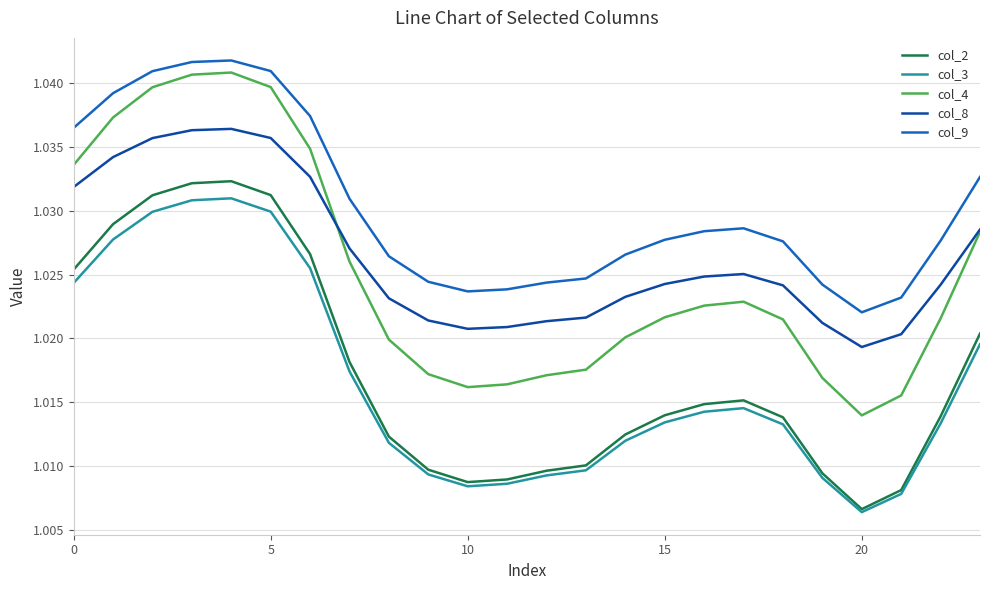

True or false: col_3 and col_8 cross at least once.

False